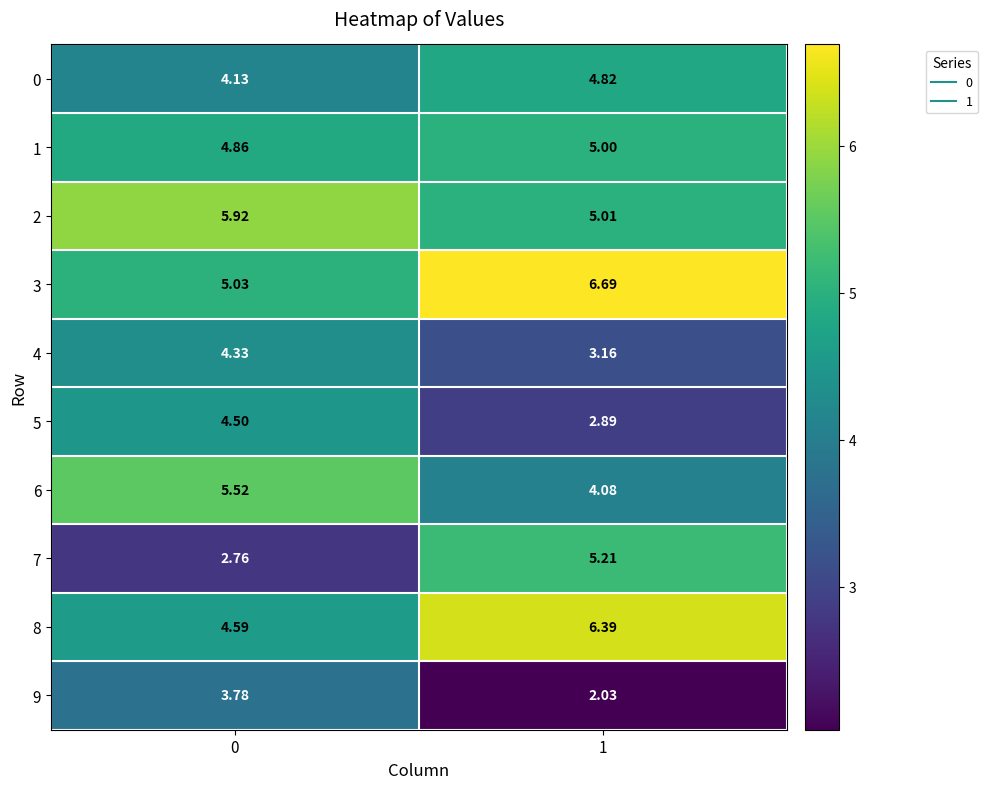

Is the value of 1 at 1 greater than the value of 0 at 0?

Yes